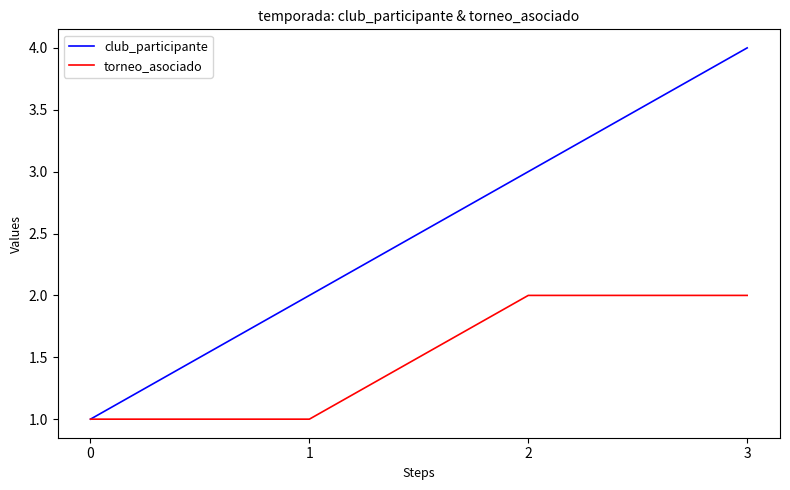

Does the chart have visible grid lines?

No